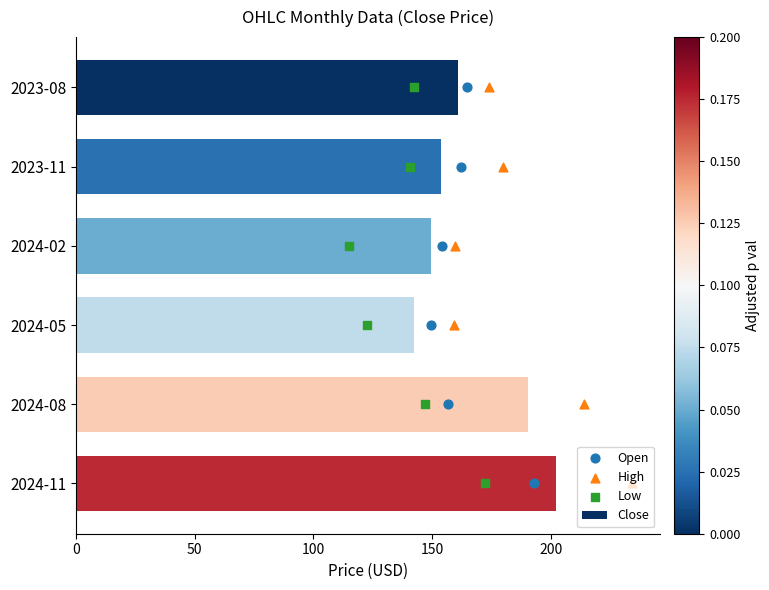

True or false: Close has a value of 235.6 at 2024-05.

False